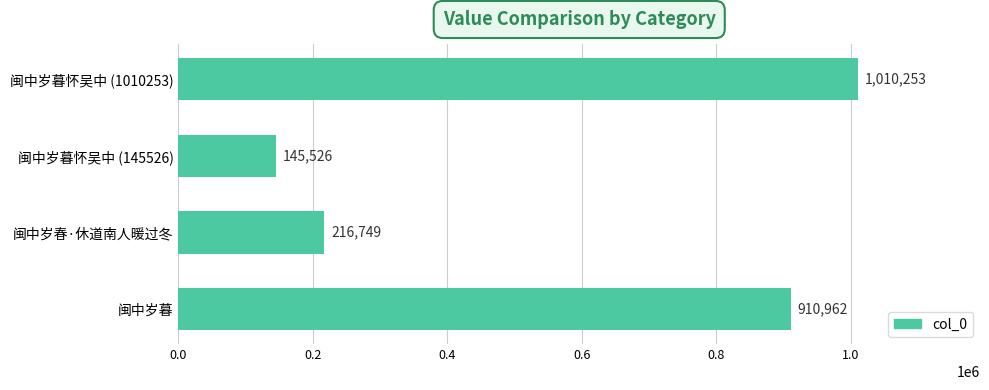

Reading top to bottom, extract all data points from this chart.

1010253	145526	216749	910962